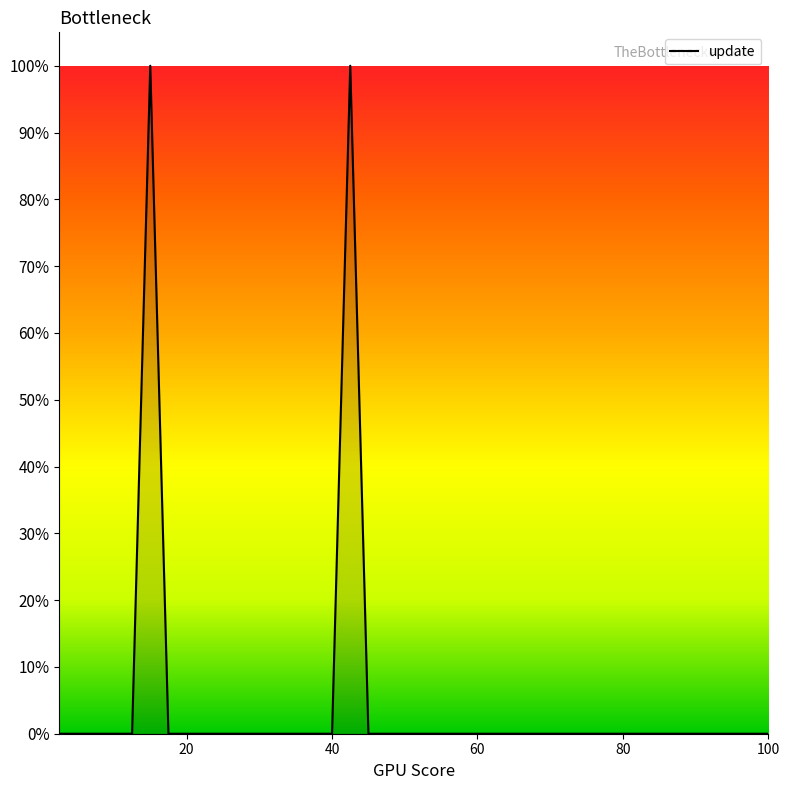

What is the greatest value displayed?

100